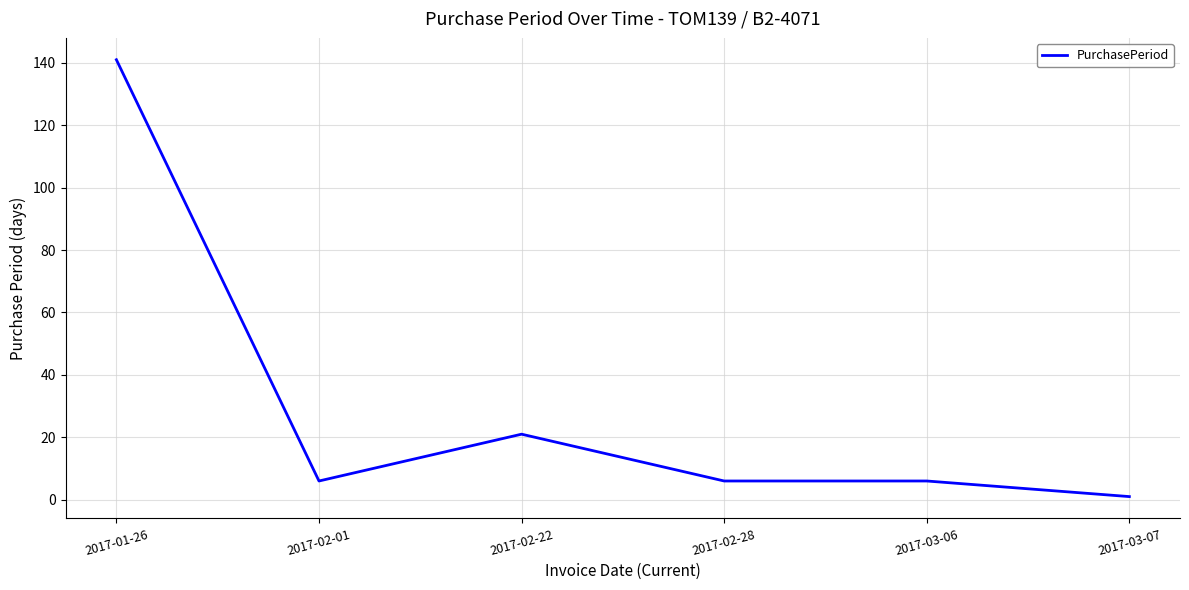

What is the average value?

30